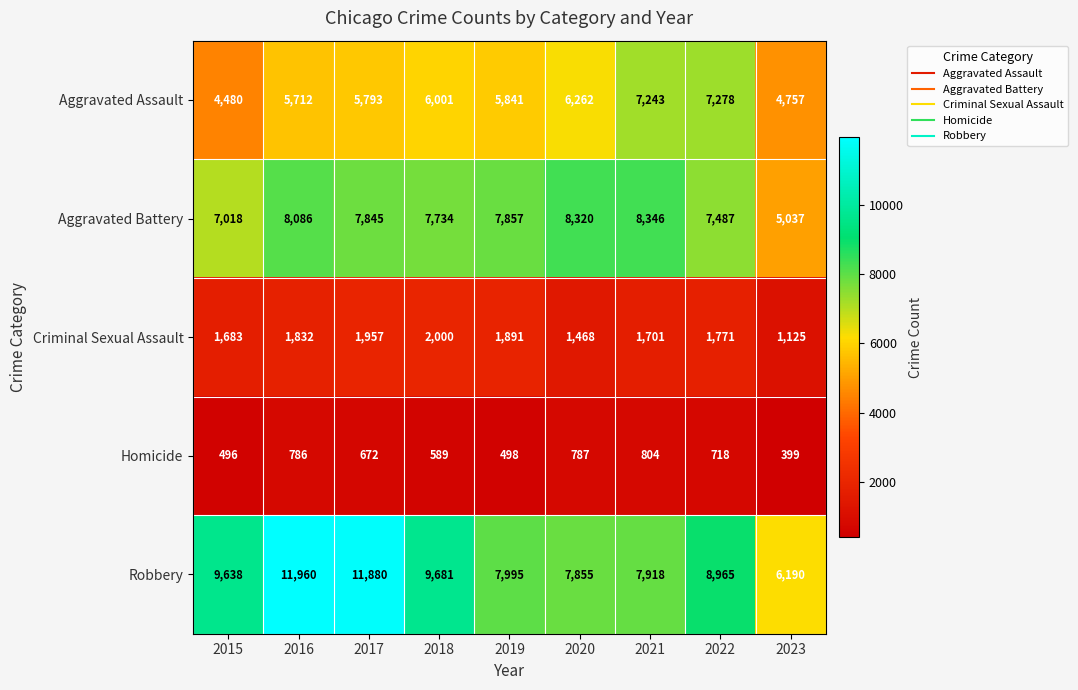

Rank the series at 2023 from highest to lowest value.

Robbery, Aggravated Battery, Aggravated Assault, Criminal Sexual Assault, Homicide